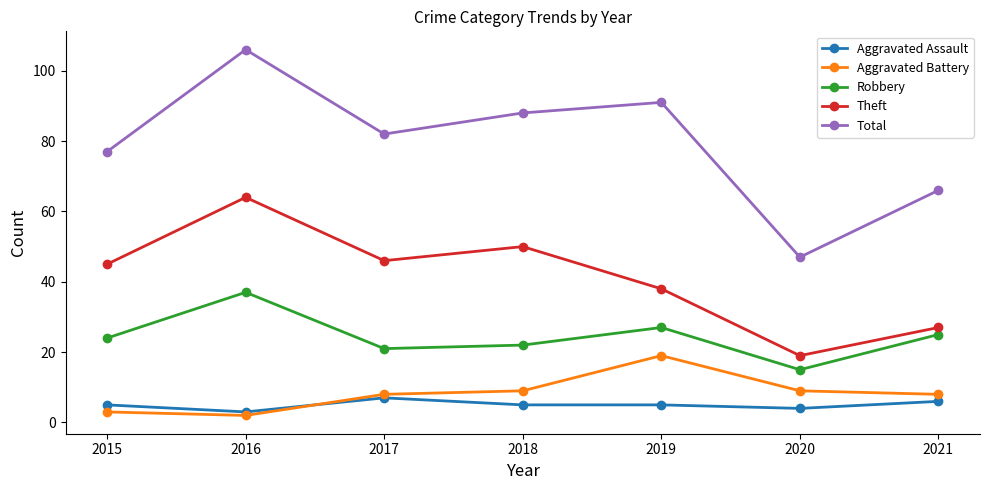

What value does the Aggravated Assault series have at 2017?

7